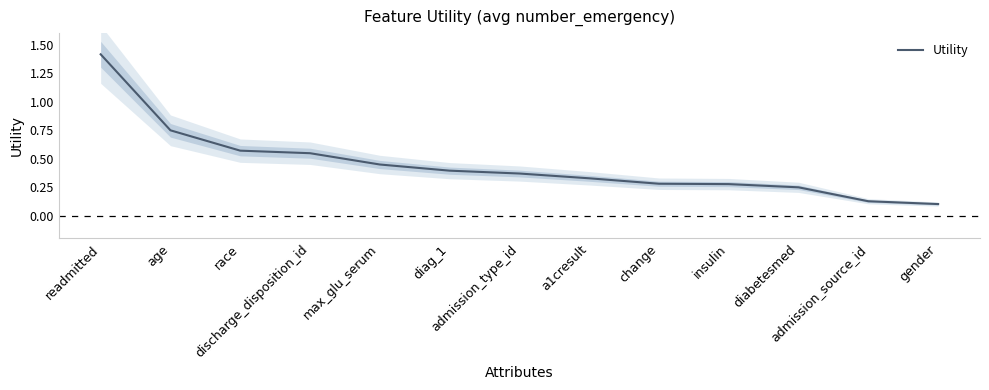

What is the average value?

0.5